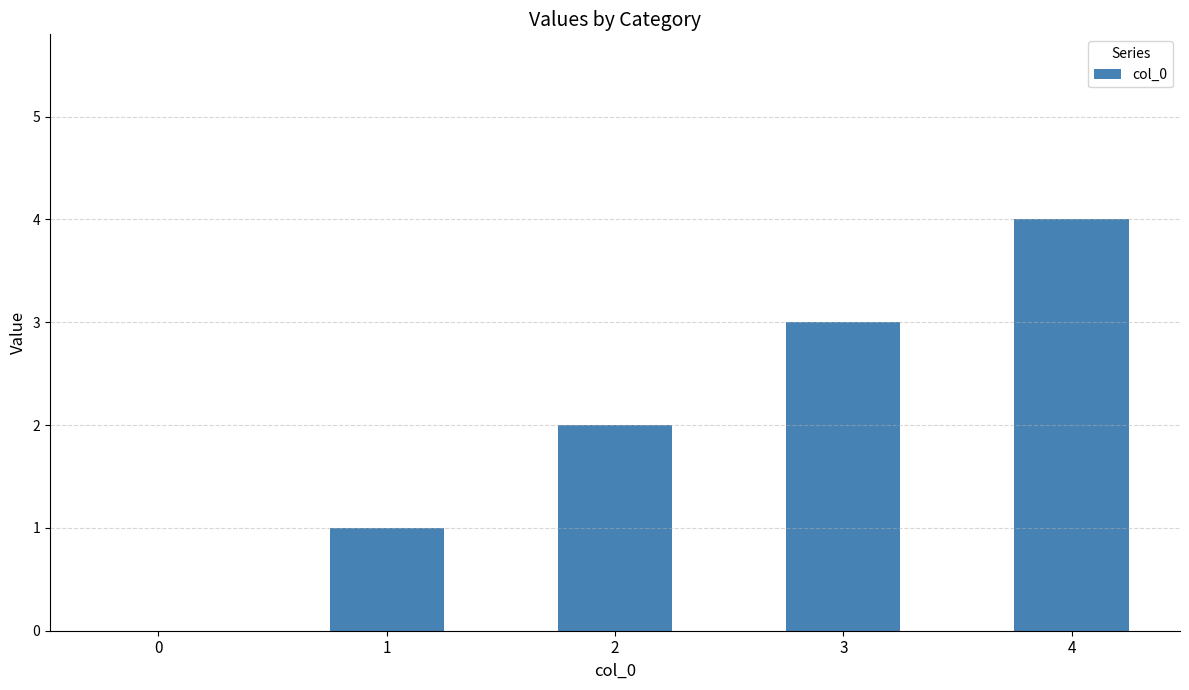

What is the change in value from 0 to 4?

+4